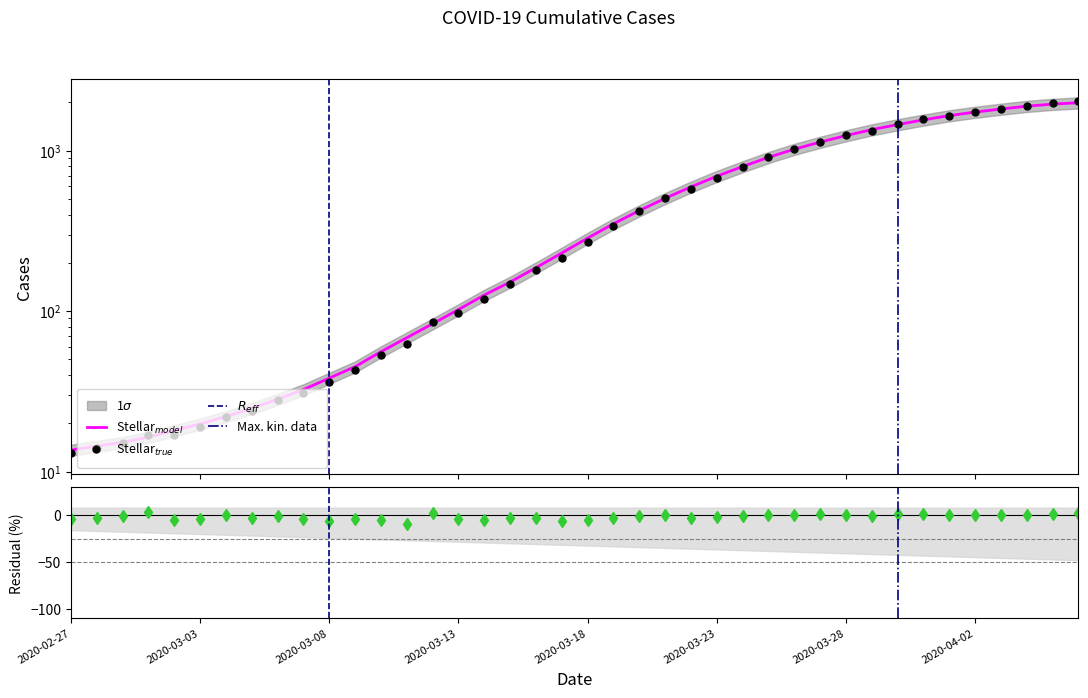

What value does the data have at 2020-03-23, to the nearest 10?

680